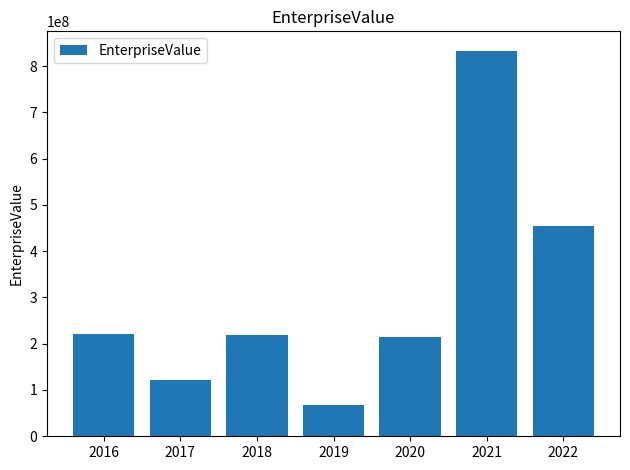

How many bars are there in total?

7